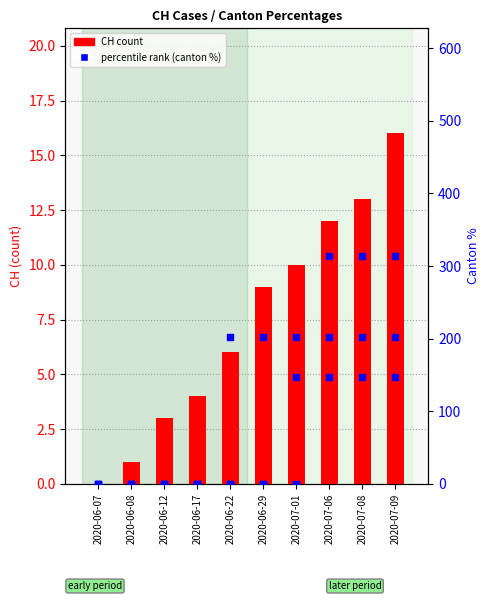

What is the total value across all series at 2020-06-17?

4.0